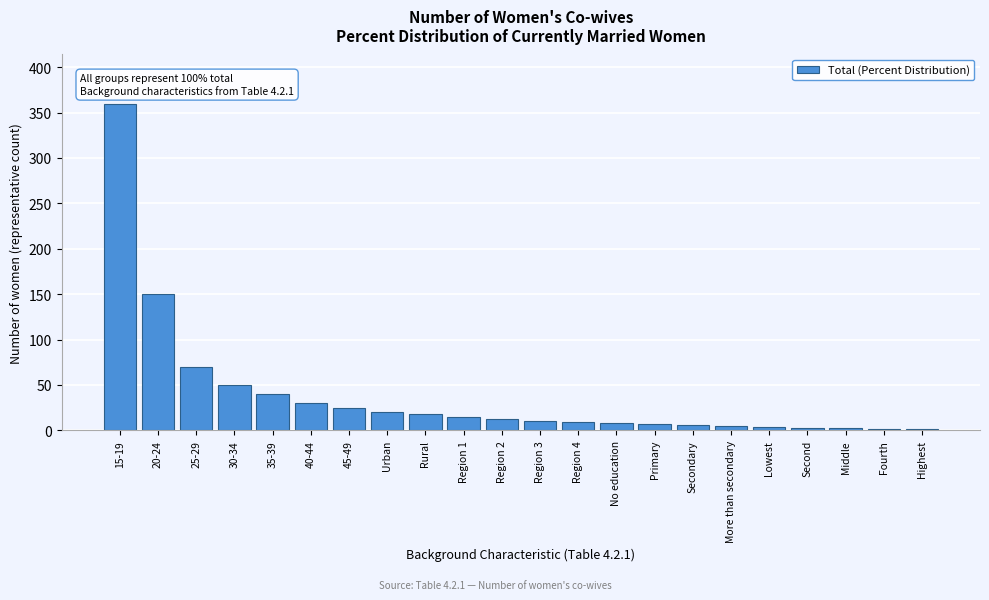

Is it true that the value at Rural is 31?

False